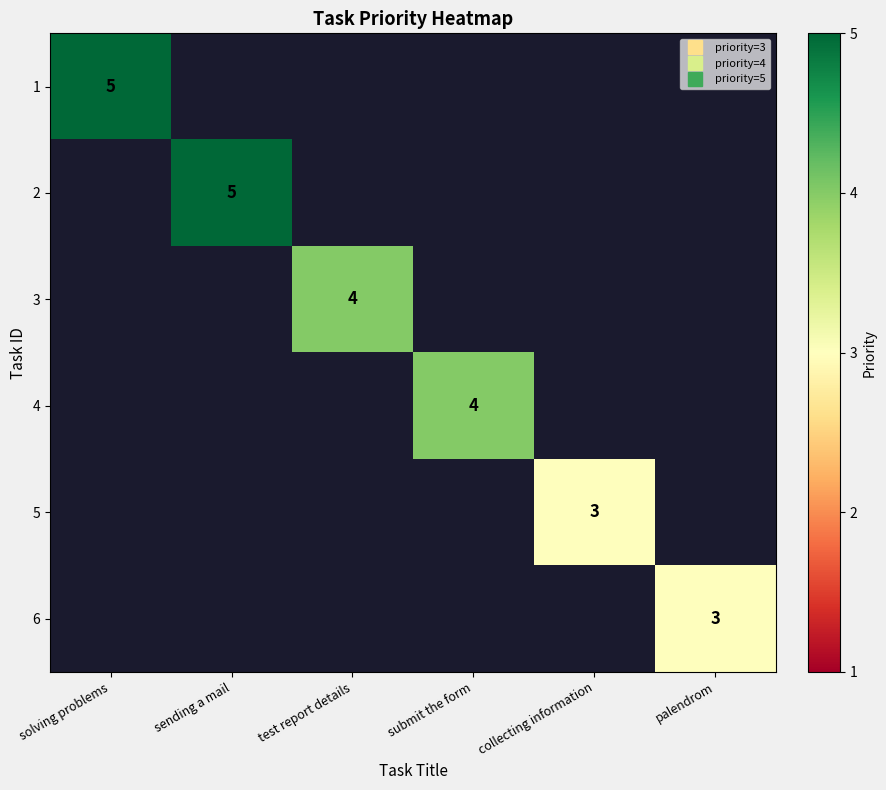

Which category has the lowest value across all series?

collecting information